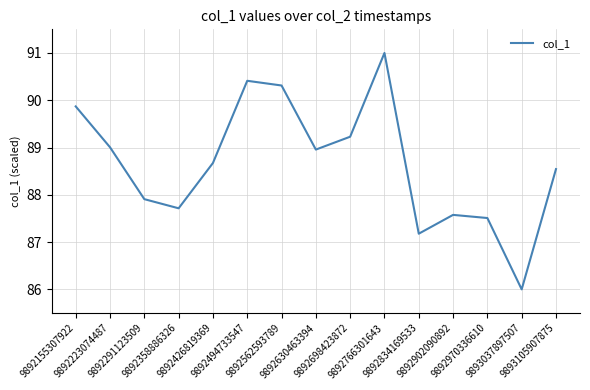

Rank the categories by value from highest to lowest.

9892766301643, 9892494733547, 9892562593789, 9892155307922, 9892698423872, 9892223074487, 9892630463394, 9892426819369, 9893105907875, 9892291123509, 9892358886326, 9892902090892, 9892970336610, 9892834169533, 9893037897507